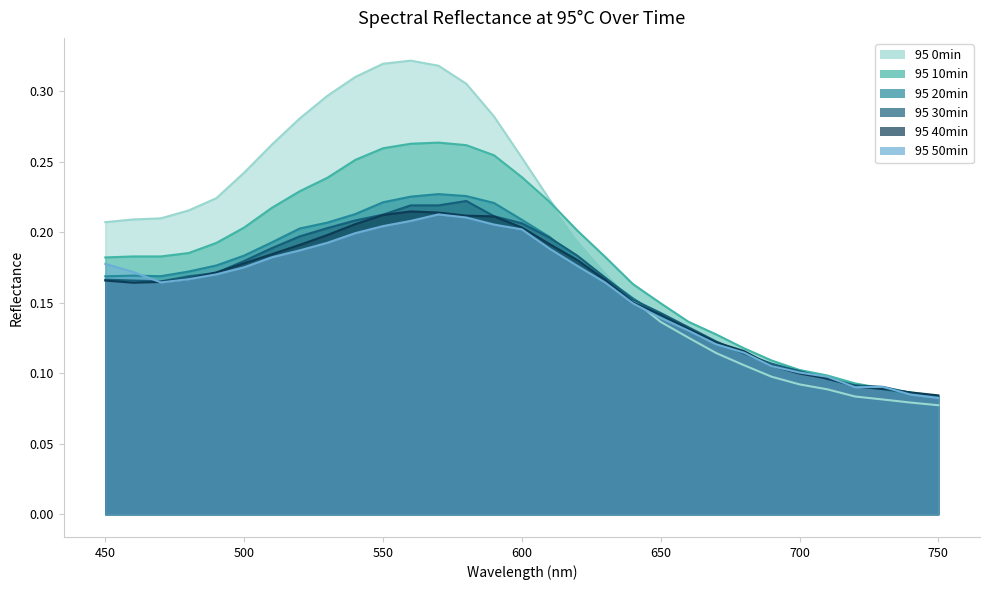

Which series has the largest total across all categories?

95 0min